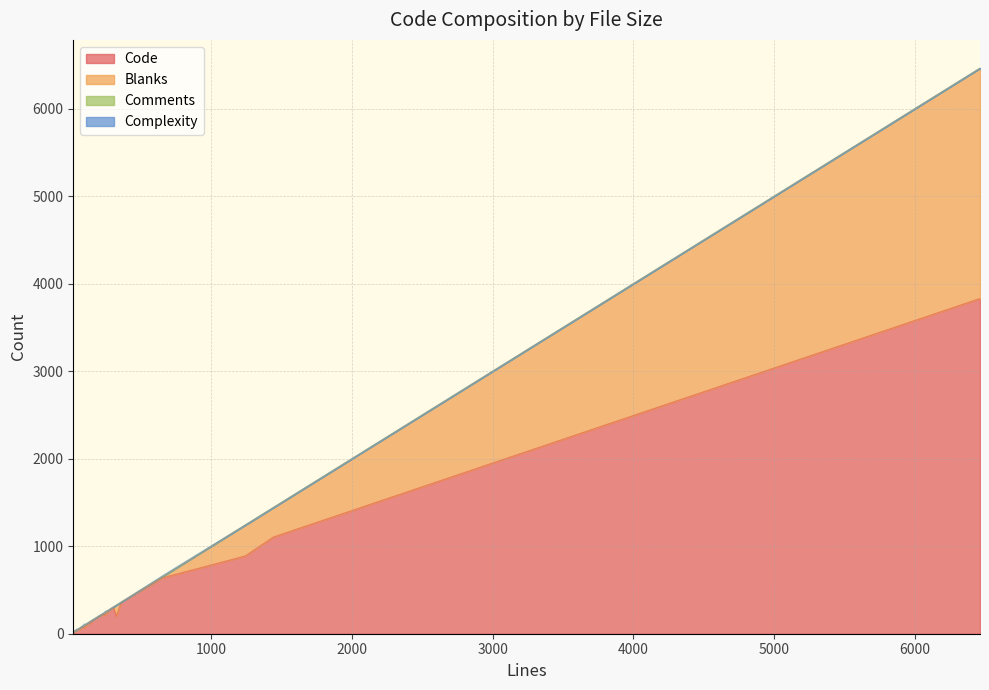

Which has a higher value, 27 or 10?

10